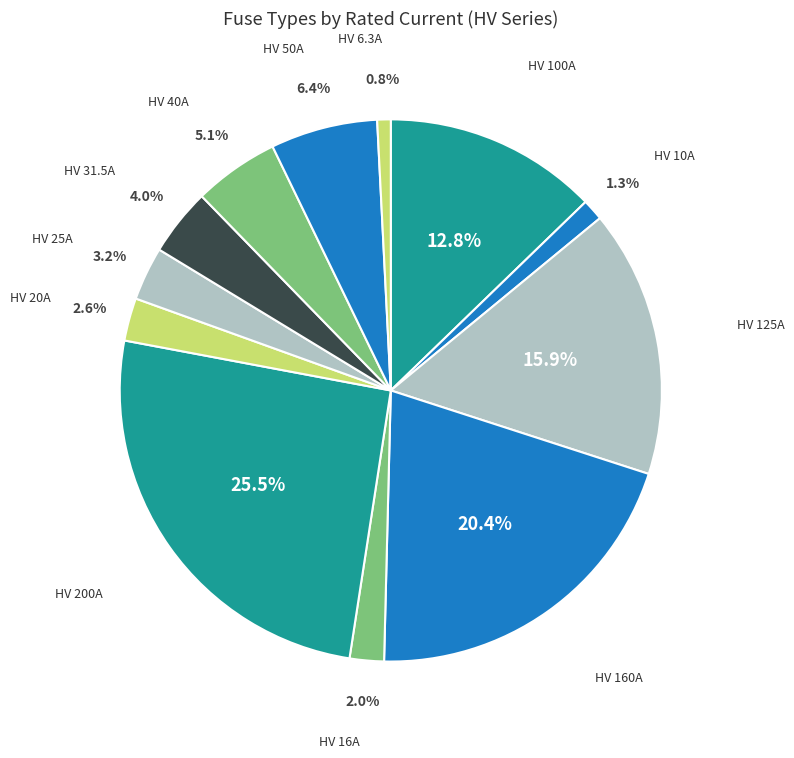

Between HV 50A and HV 25A, which is larger?

HV 50A